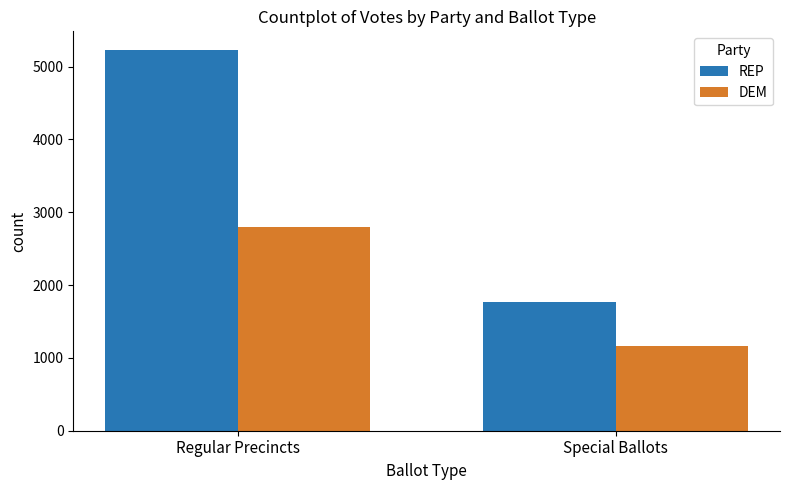

Which series changed the most between Regular Precincts and Special Ballots?

REP